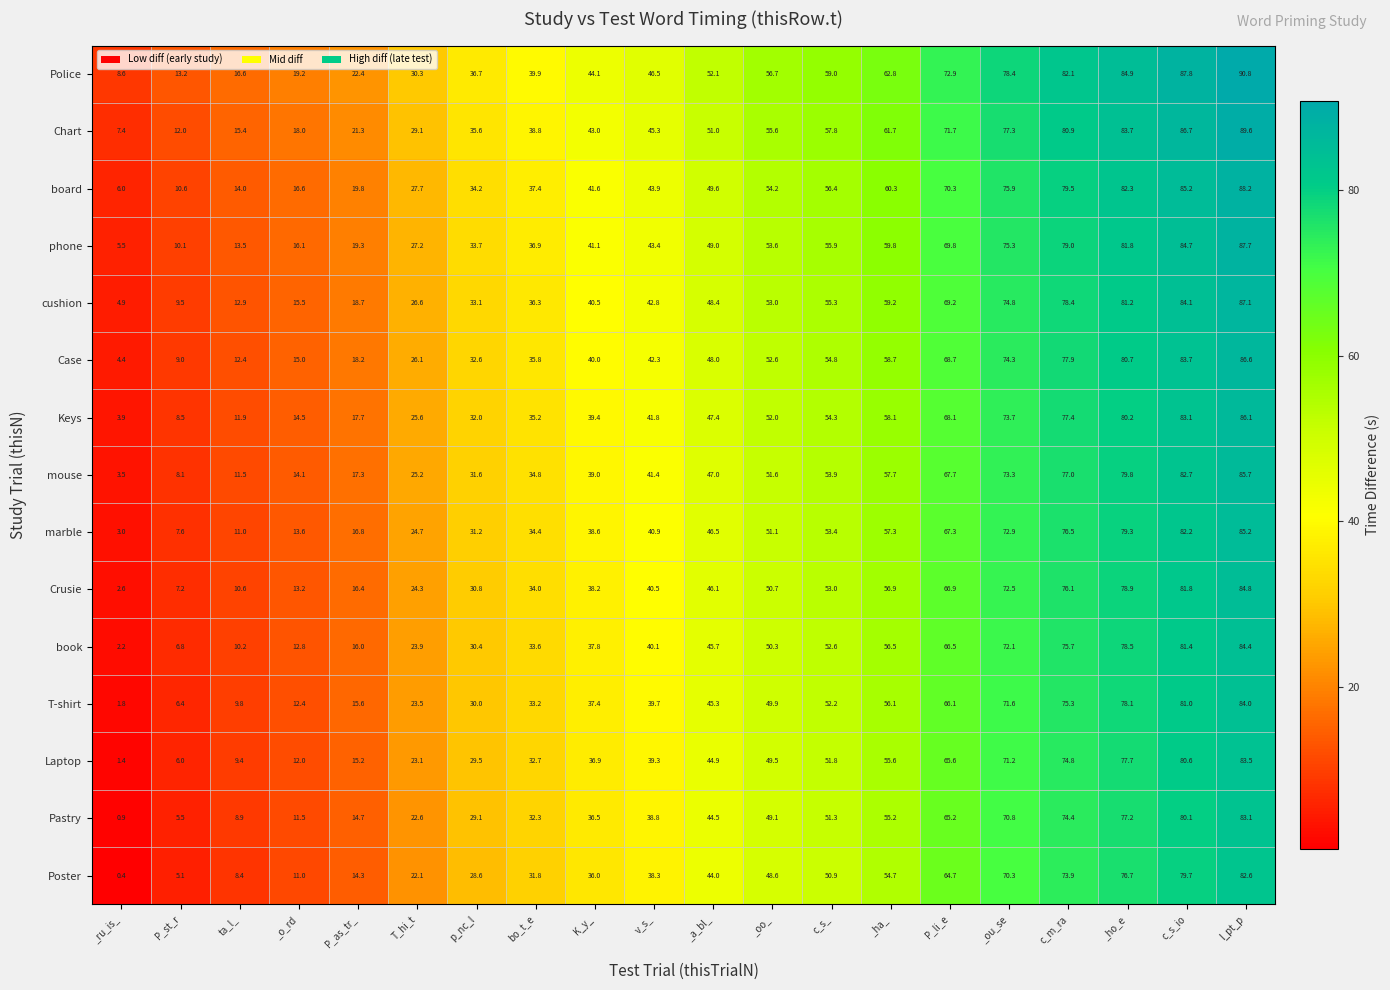

What is the sum of all Crusie values?

885.5